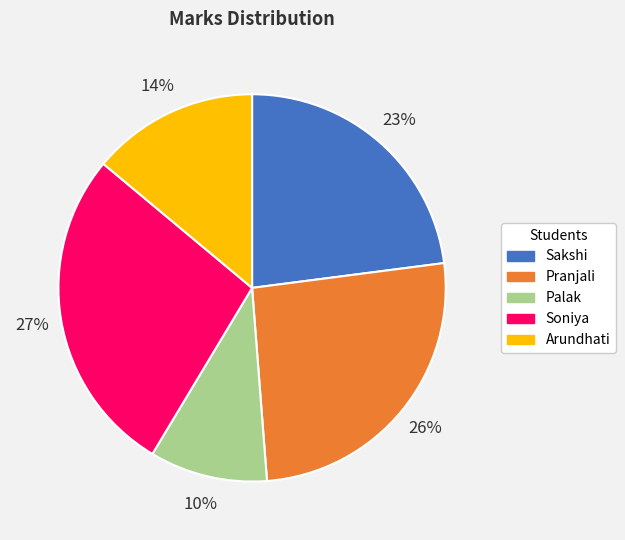

Which category has the biggest portion of the pie?

Soniya